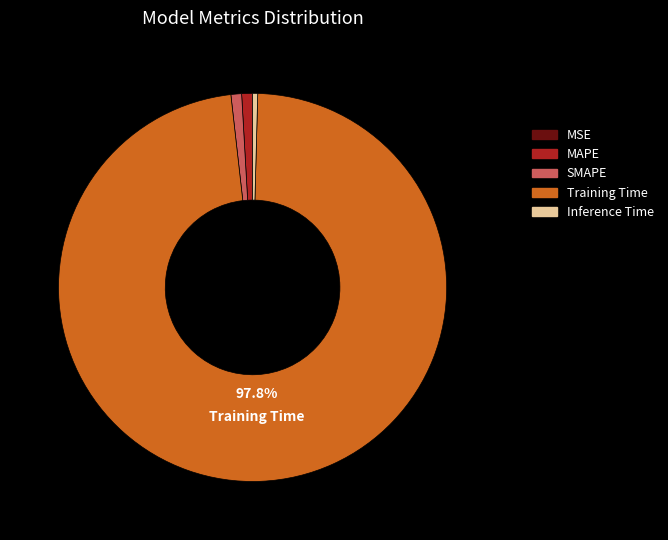

Is the sum of Training Time and Inference Time greater than half?

Yes